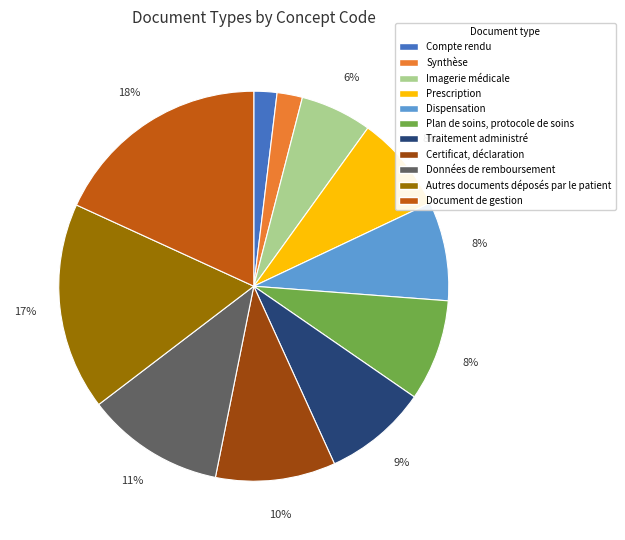

Which category has the biggest portion of the pie?

Document de gestion